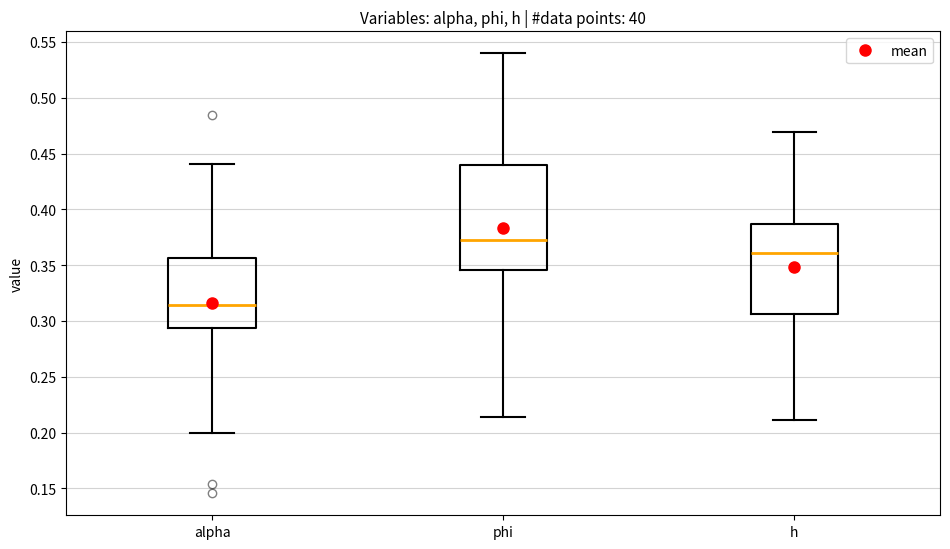

Reading left to right, transcribe this box plot: for each box, give where its median line is, the range the box spans, and where its two whiskers end, as read against the y-axis. The values are not printed on the chart, so give them approximately, as read against the axis.

alpha: median 0.315, box 0.295 to 0.355, whiskers 0.200 to 0.440
phi: median 0.375, box 0.345 to 0.440, whiskers 0.215 to 0.540
h: median 0.360, box 0.305 to 0.385, whiskers 0.210 to 0.470